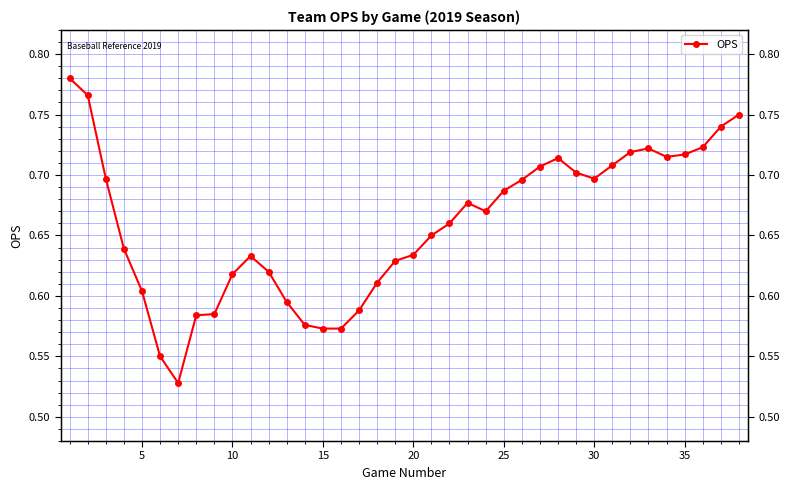

What is the average value?

0.7